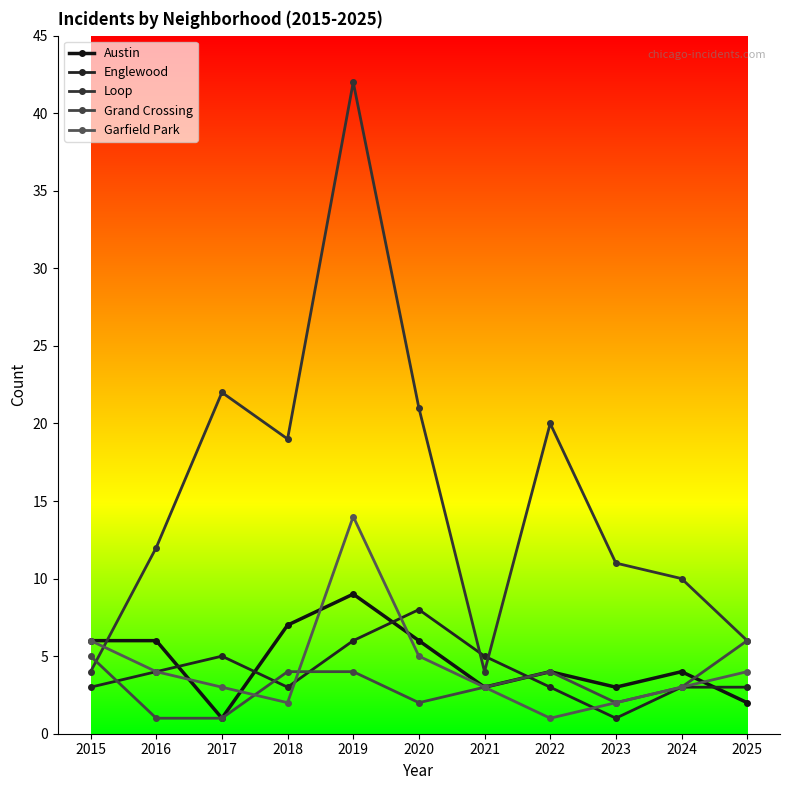

How many times do Garfield Park and Loop cross each other?

1